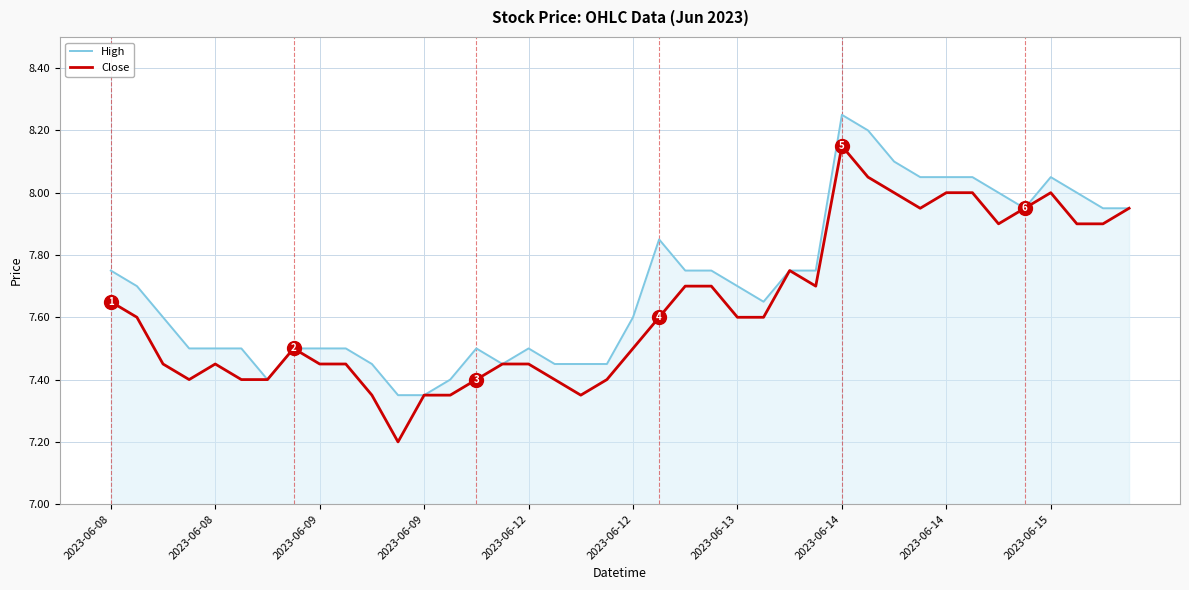

How many lines are shown in the chart?

2